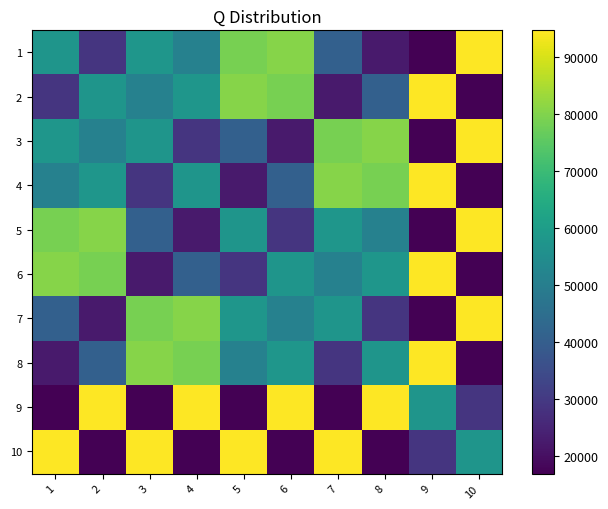

Rank the series by their maximum value, from highest to lowest.

1, 2, 3, 4, 5, 6, 7, 8, 9, 10